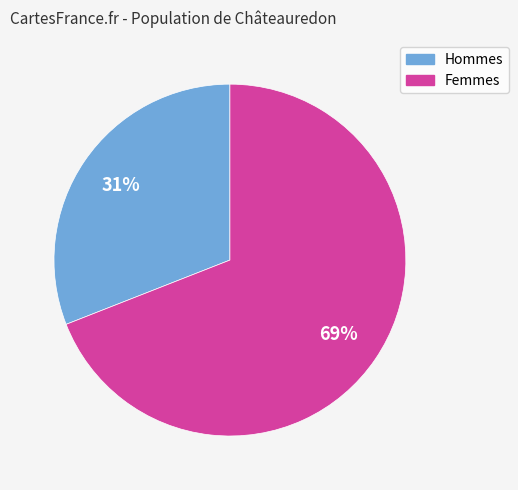

To the nearest percent, what portion does Femmes represent?

69%